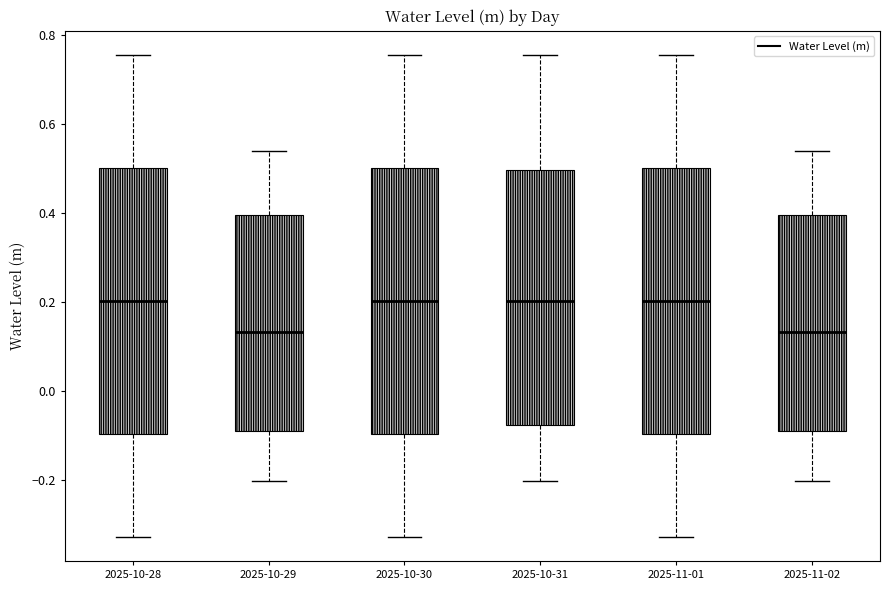

Where is the lower edge of the box for 2025-10-30 on the y-axis? The values are not printed on the chart, so give them approximately, as read against the axis.

-0.10